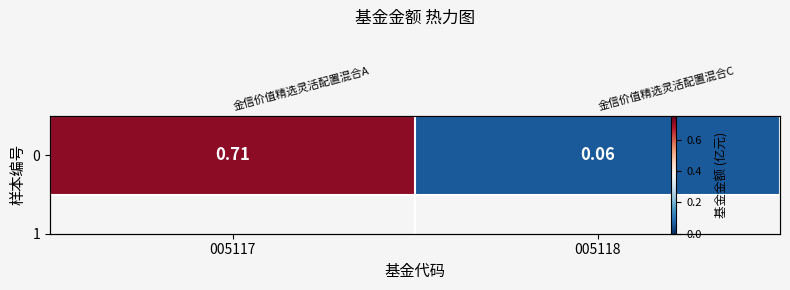

Is it true that the value at 005118 is 0.1?

True